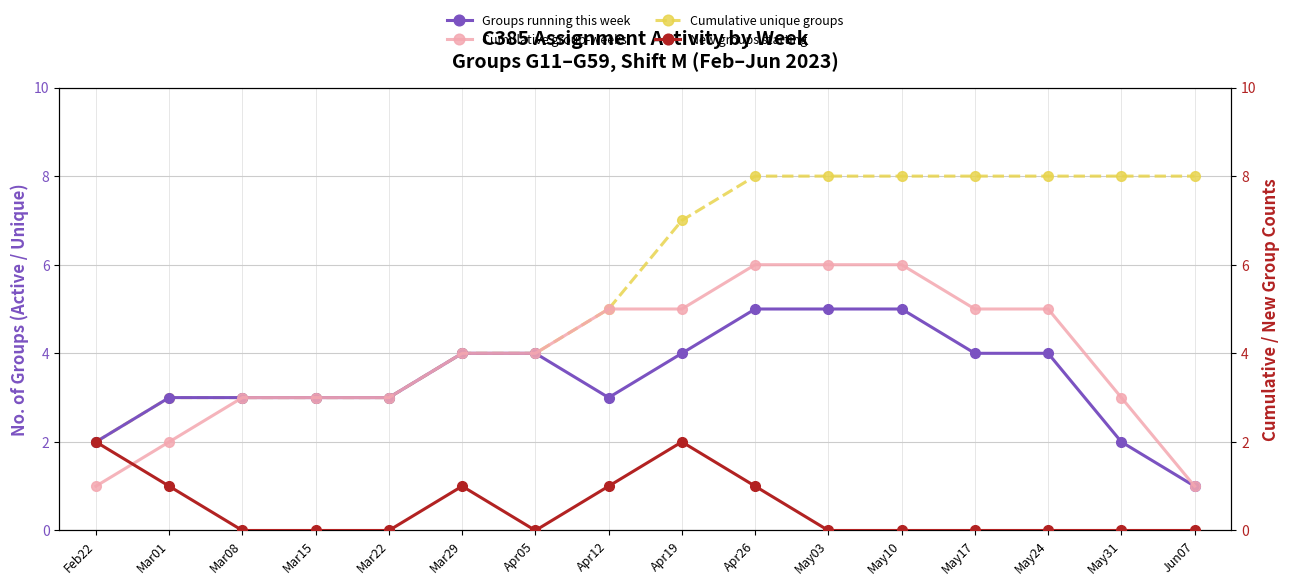

At May17, list the series in order from largest to smallest.

Cumulative unique groups, Cumulative group-weeks, Groups running this week, New groups starting